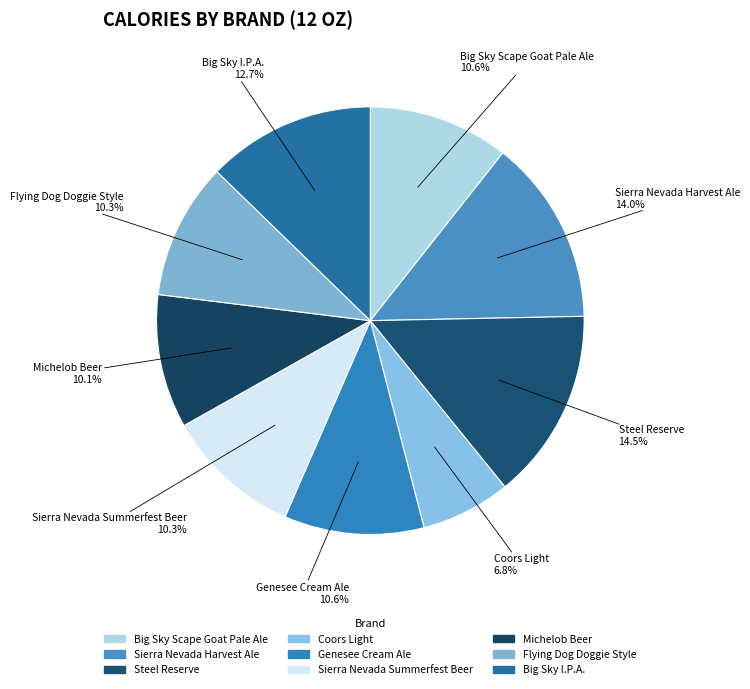

What percentage is NOT represented by Big Sky Scape Goat Pale Ale?

89.4%